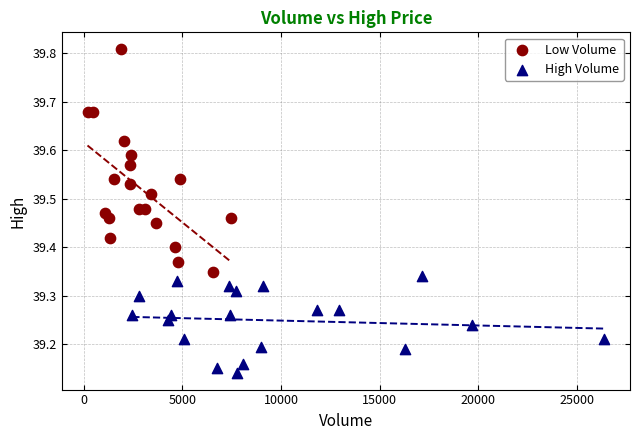

Which series has the widest spread of Y values?

Low Volume